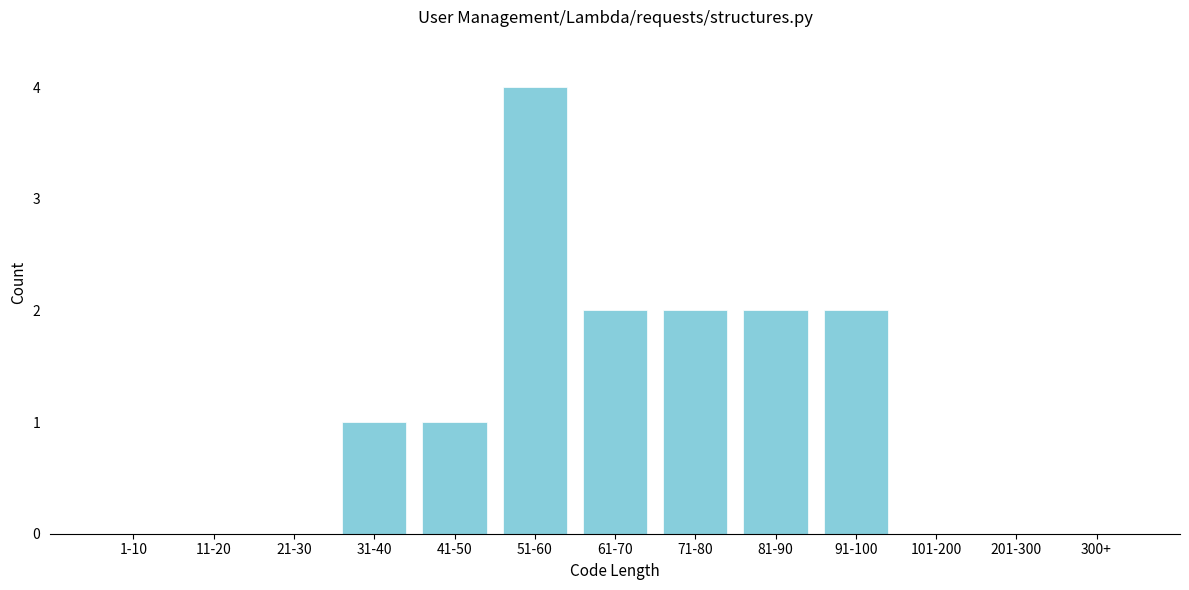

Reading left to right, extract all data points from this chart.

1-10=0	11-20=0	21-30=0	31-40=1	41-50=1	51-60=4	61-70=2	71-80=2	81-90=2	91-100=2	101-200=0	201-300=0	300+=0